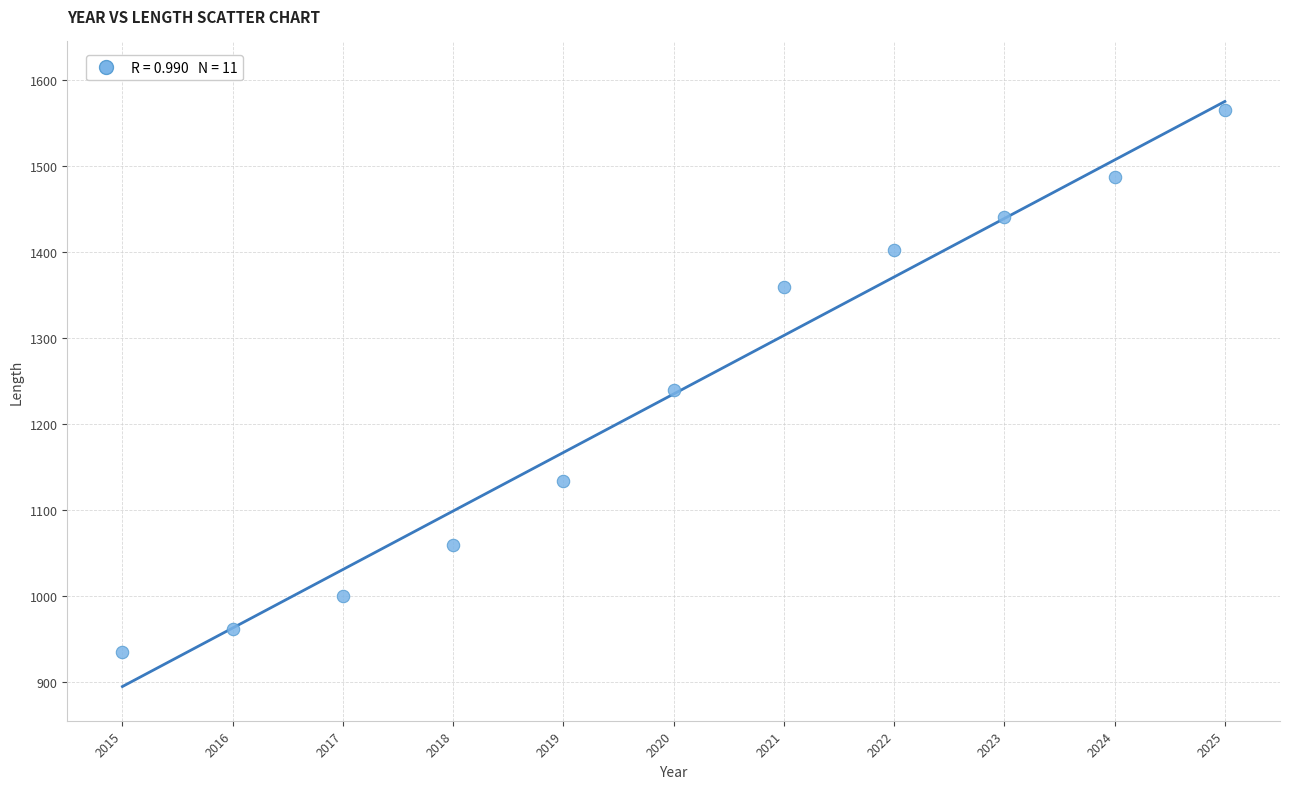

What is the range of Y values (max minus min)?

630